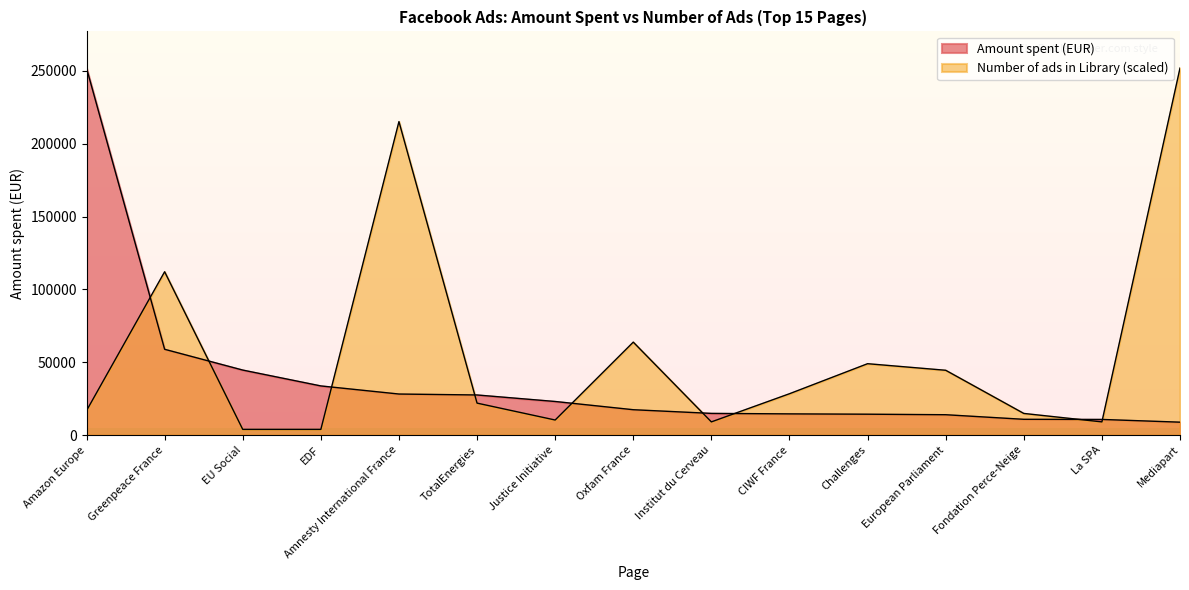

Between EU Social and CIWF France, which series saw the biggest shift?

Amount spent (EUR)